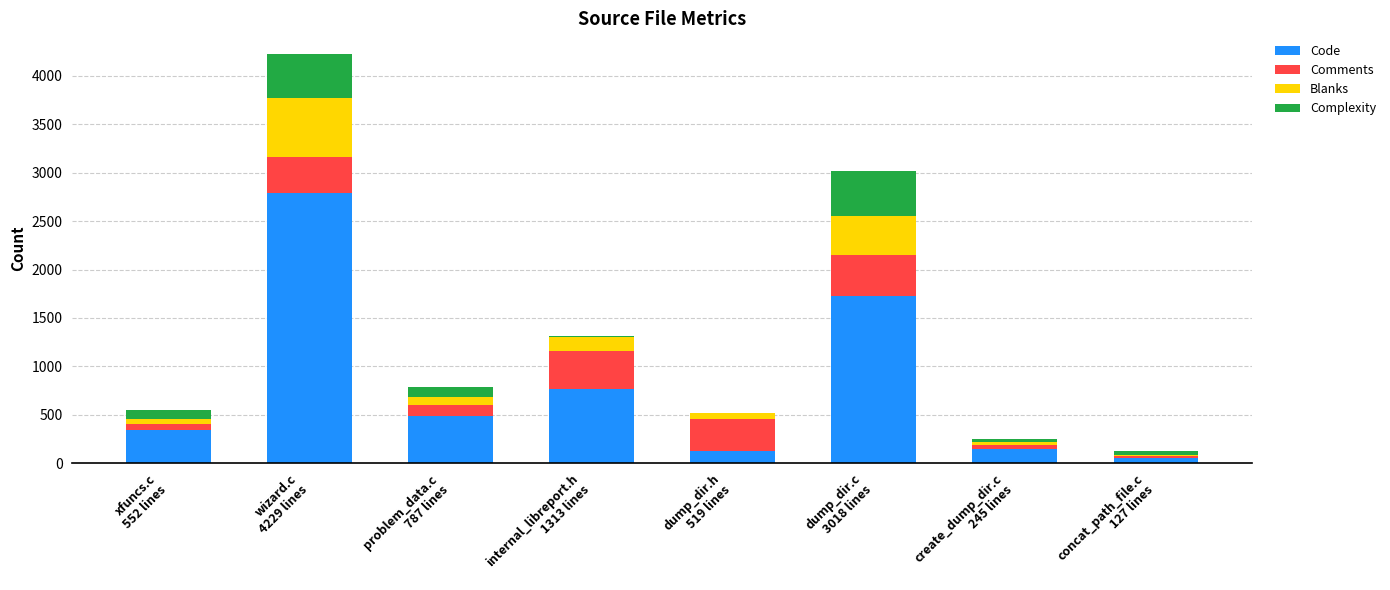

What are all the series names shown in the legend?

Code, Comments, Blanks, Complexity